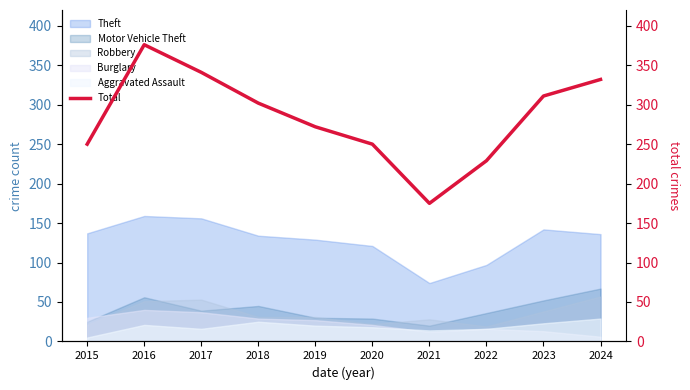

How many interior local peaks (higher than both neighbors) does the data have?

1